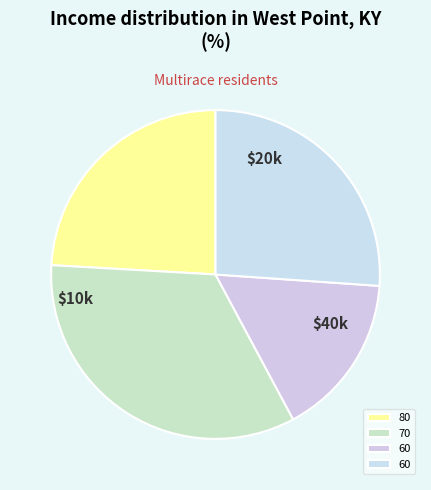

How many slices are in this pie chart?

4